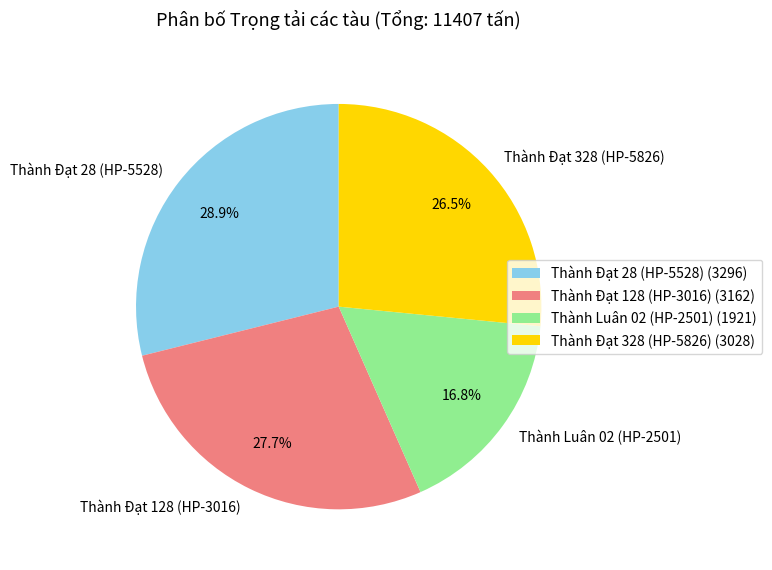

Is the sum of Thành Đạt 128 (HP-3016) and Thành Đạt 28 (HP-5528) greater than half?

Yes